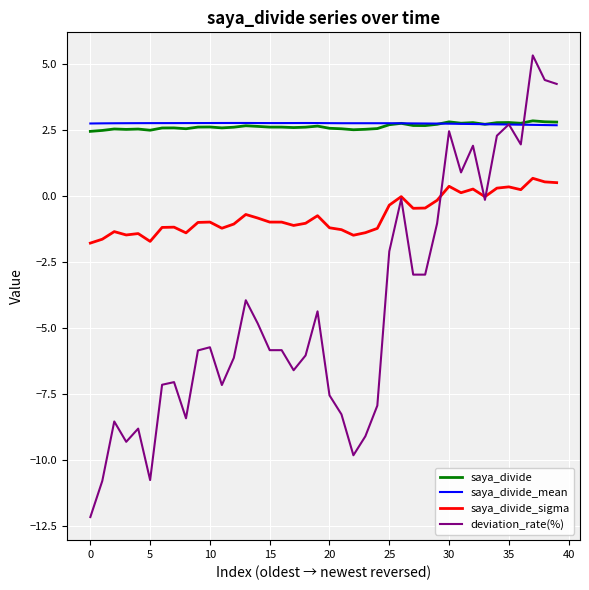

How many lines are shown in the chart?

4